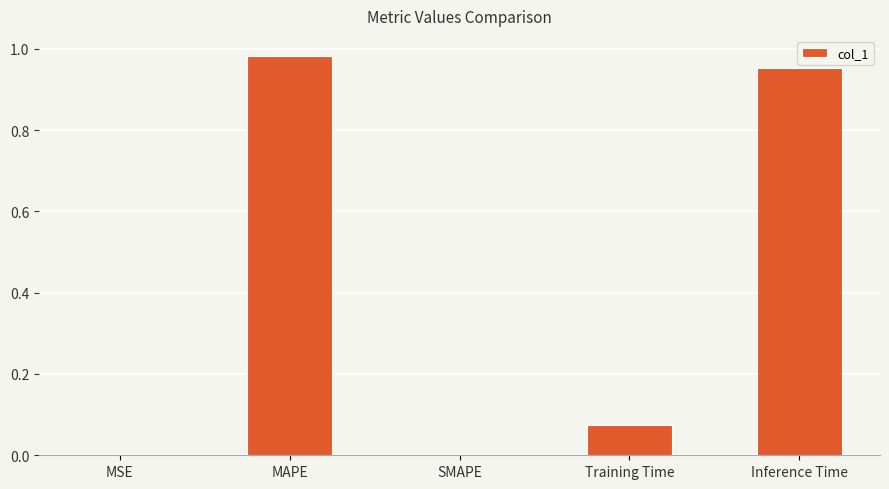

Which label corresponds to the largest value in the chart?

MAPE